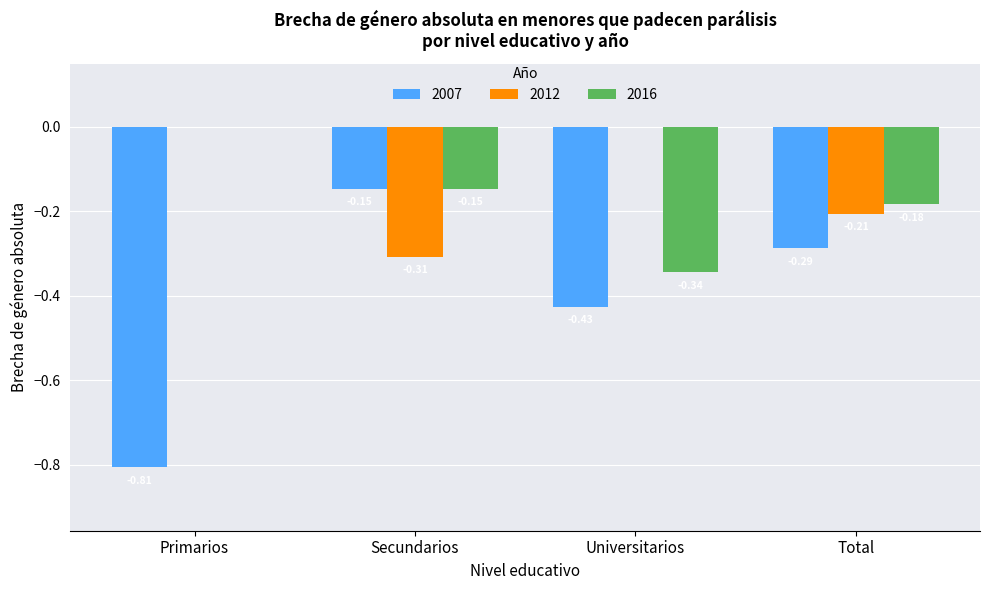

Count the number of data series in this chart.

3